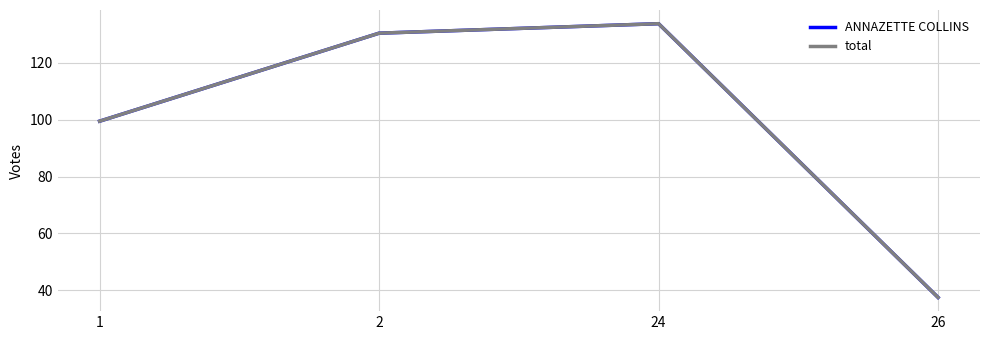

Does the chart have visible grid lines?

Yes